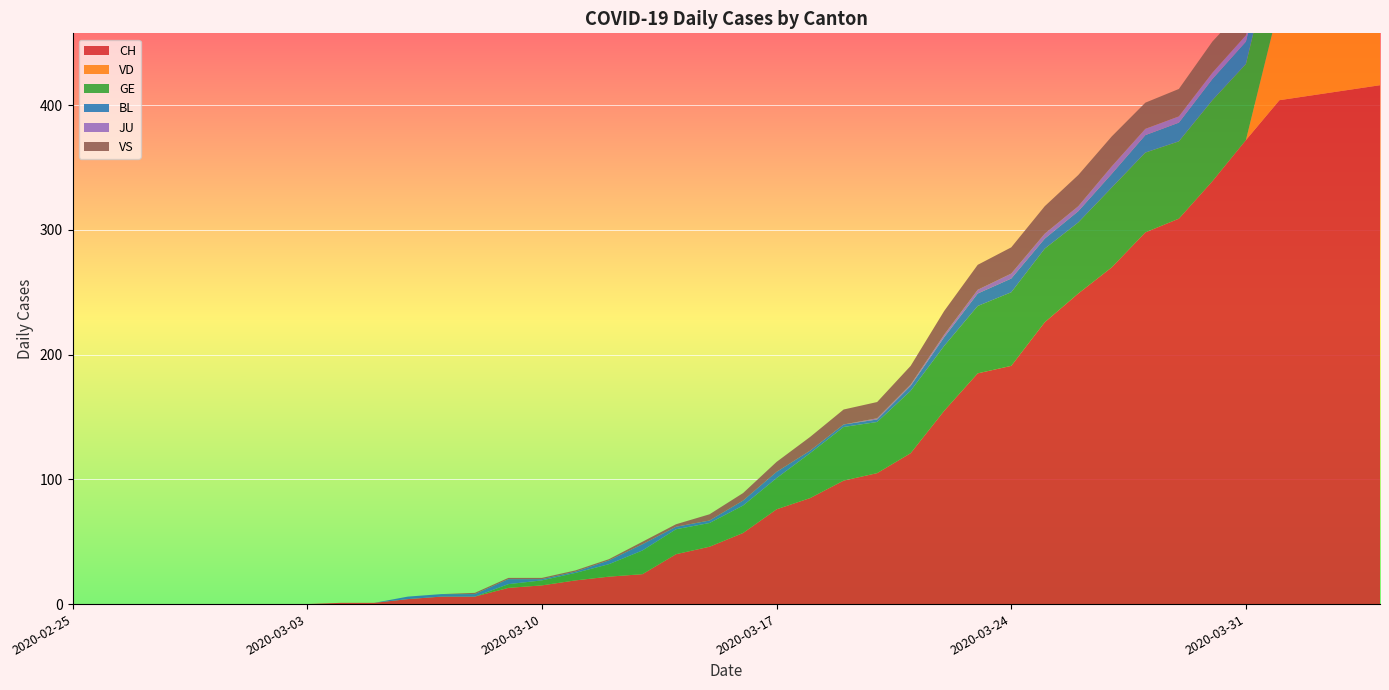

Reading left to right, transcribe all the data shown in this chart.

CH: 0	0	0	0	0	0	0	0	1	1	4	6	6	13	15	19	22	24	40	46	57	76	85	99	105	121	155	185	191	226	249	270	298	309	339	372	404	408	412	416
VD: 0	0	0	0	0	0	0	0	0	0	0	0	0	0	0	0	0	0	0	0	0	0	0	0	0	0	0	0	0	0	0	0	0	0	0	0	77	76	73	77
GE: 0	0	0	0	0	0	0	0	0	0	0	0	0	3	4	6	10	19	20	19	22	25	36	43	41	50	52	54	59	59	57	64	64	62	65	61	64	62	65	61
BL: 0	0	0	0	0	0	0	0	0	0	2	2	2	4	1	1	3	5	2	2	4	5	2	2	2	4	7	10	11	8	9	11	14	15	17	18	17	18	18	19
JU: 0	0	0	0	0	0	0	0	0	0	0	0	0	0	0	0	0	0	0	0	0	0	0	0	1	1	2	3	4	4	4	6	5	5	5	5	5	3	3	3
VS: 0	0	0	0	0	0	0	0	0	0	0	0	1	1	1	1	1	2	2	5	6	8	11	12	13	15	19	20	21	22	25	24	21	22	25	24	26	28	26	28